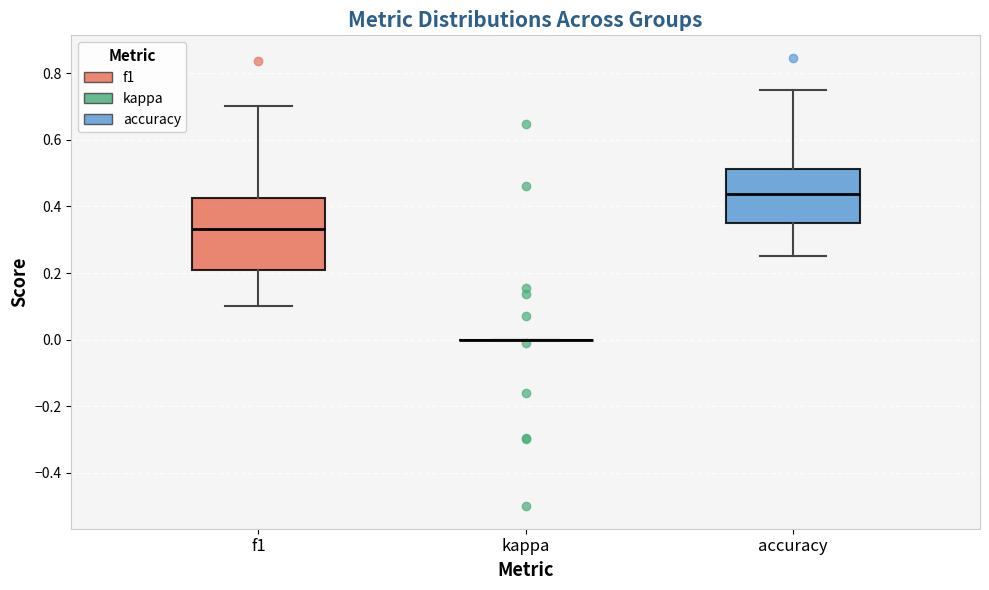

Reading left to right, read every box against the y-axis: the position of its median line, the range the box covers, and the ends of its whiskers. The values are not printed on the chart, so give them approximately, as read against the axis.

f1: median 0.34, box 0.20 to 0.42, whiskers 0.10 to 0.70
kappa: box collapsed to a line at 0.00, whiskers 0.00 to 0.00
accuracy: median 0.44, box 0.36 to 0.52, whiskers 0.26 to 0.76